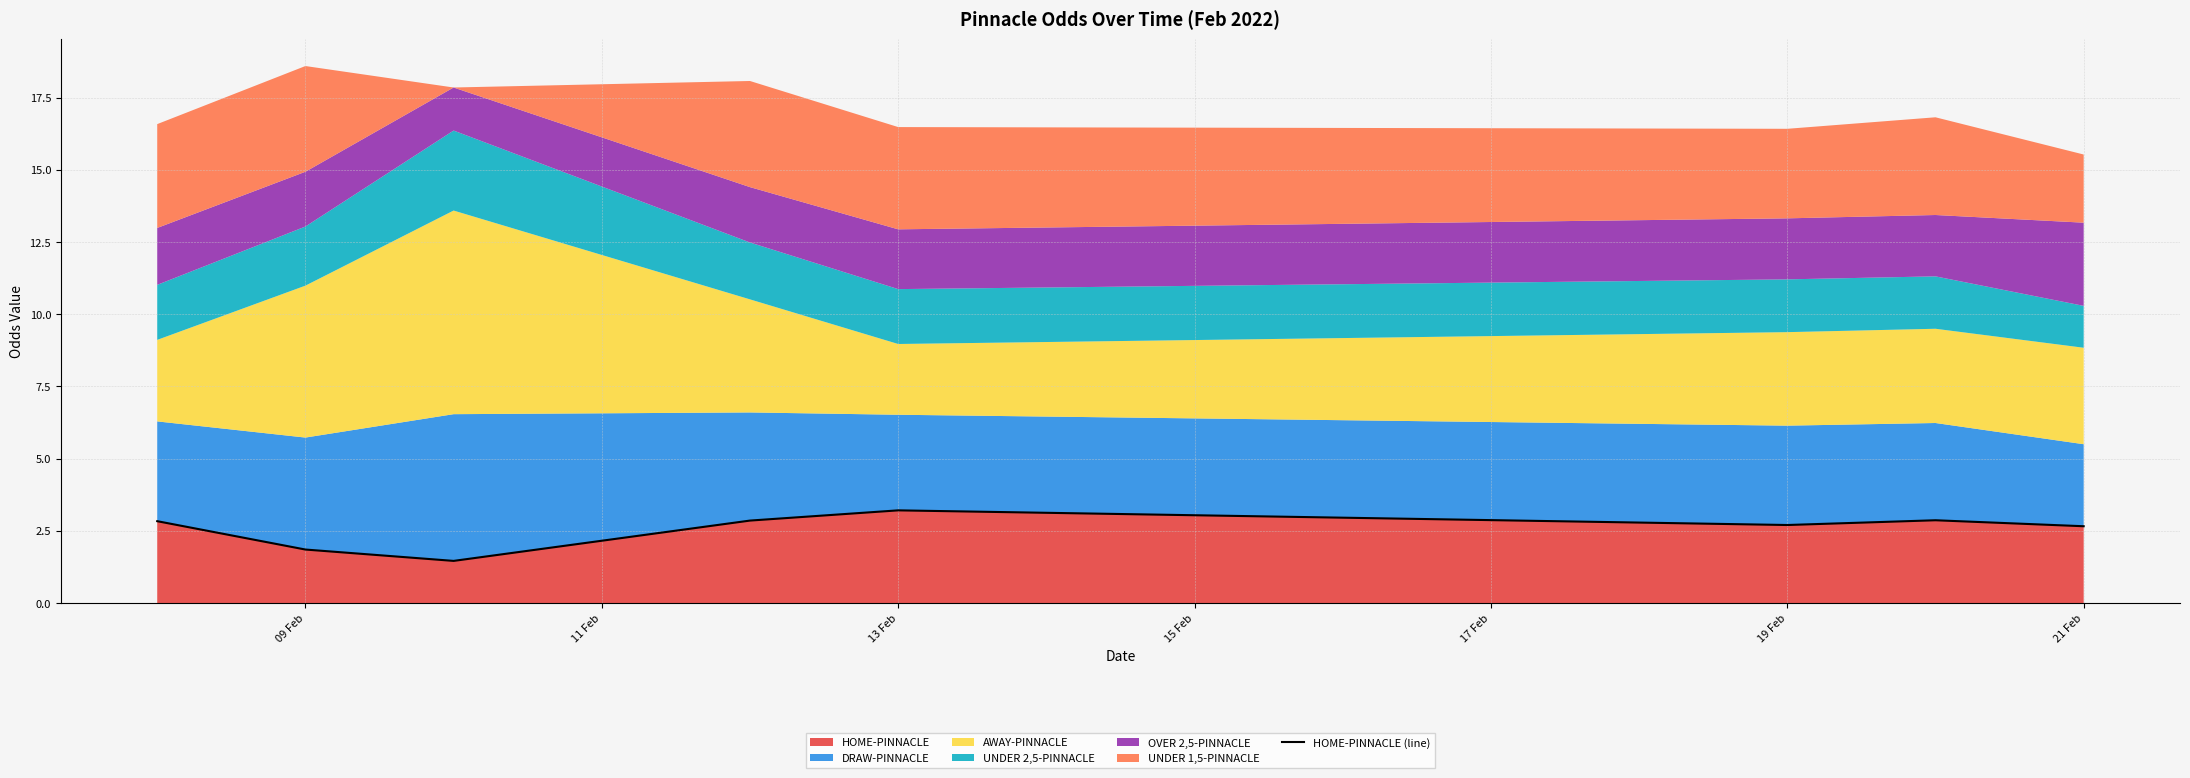

Is it true that HOME-PINNACLE equals 0.5 at 09 Feb?

False